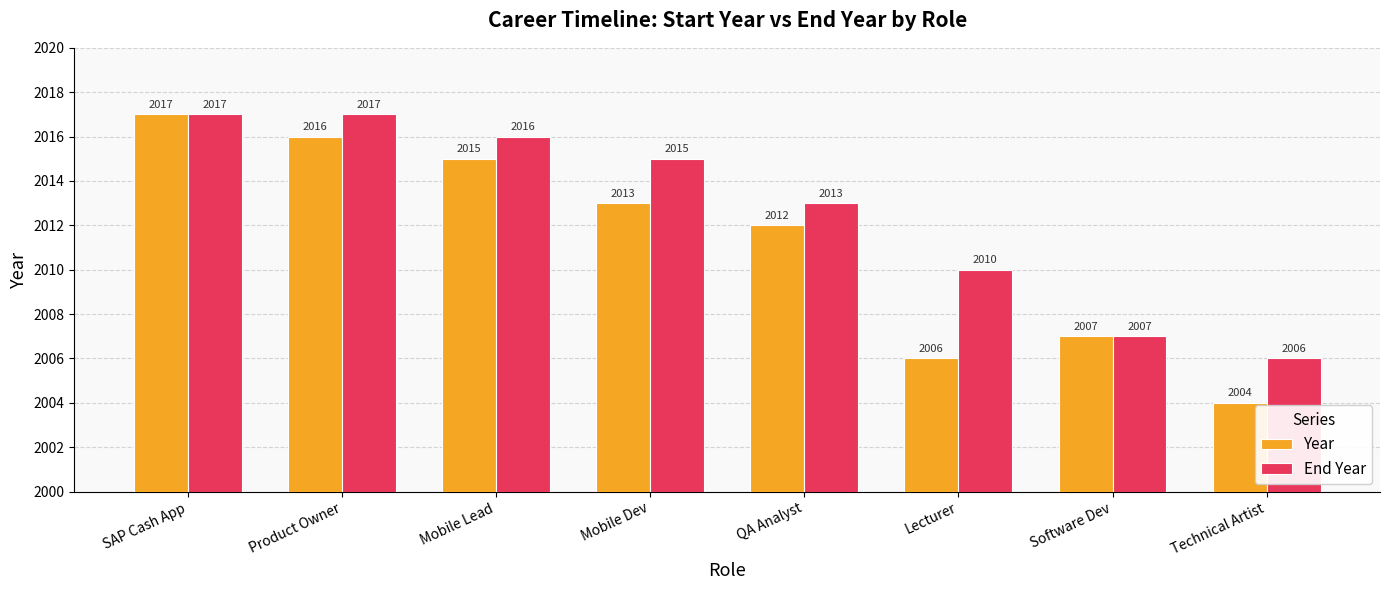

What are all the series names shown in the legend?

Year, End Year